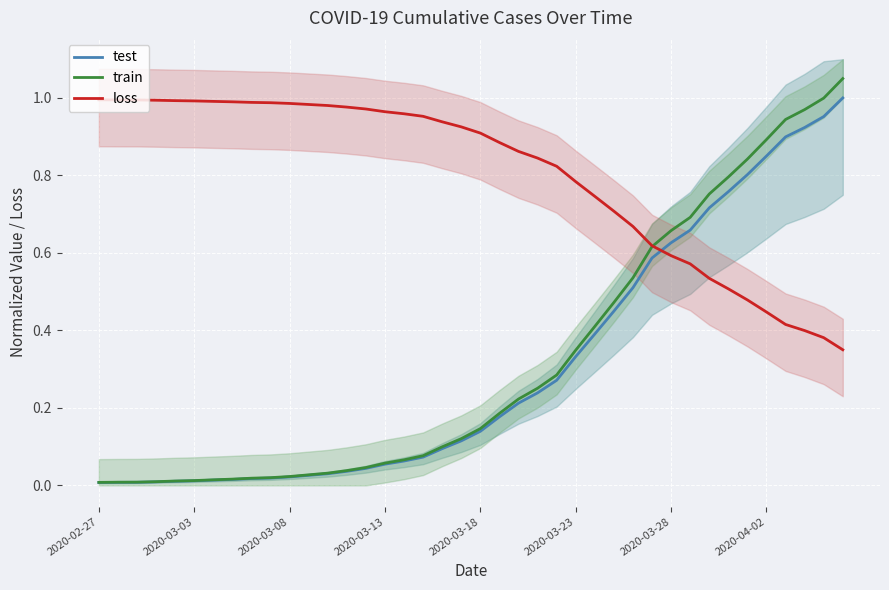

Rank the series at 32 from lowest to highest value.

loss, test, train